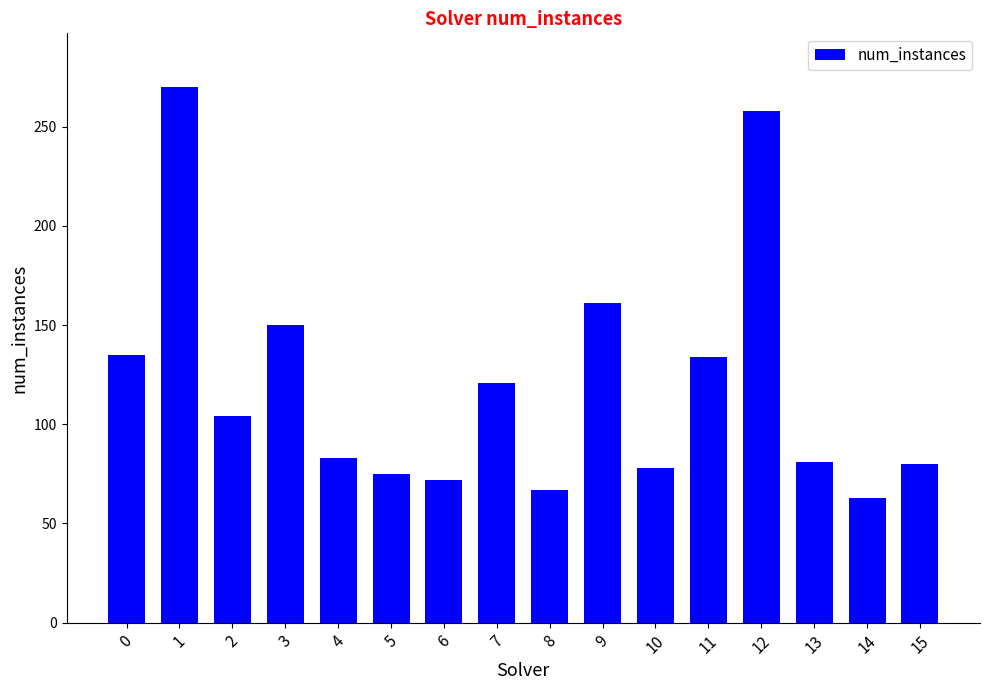

Is it true that the value at 7 is 160?

False